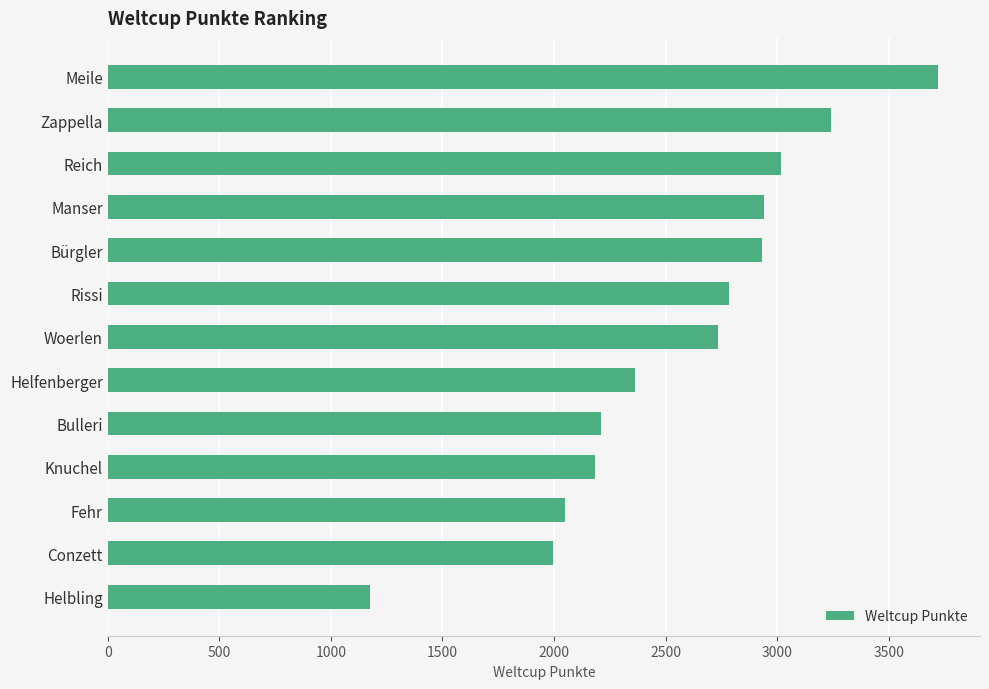

What is the difference between the values at Reich and Knuchel?

835